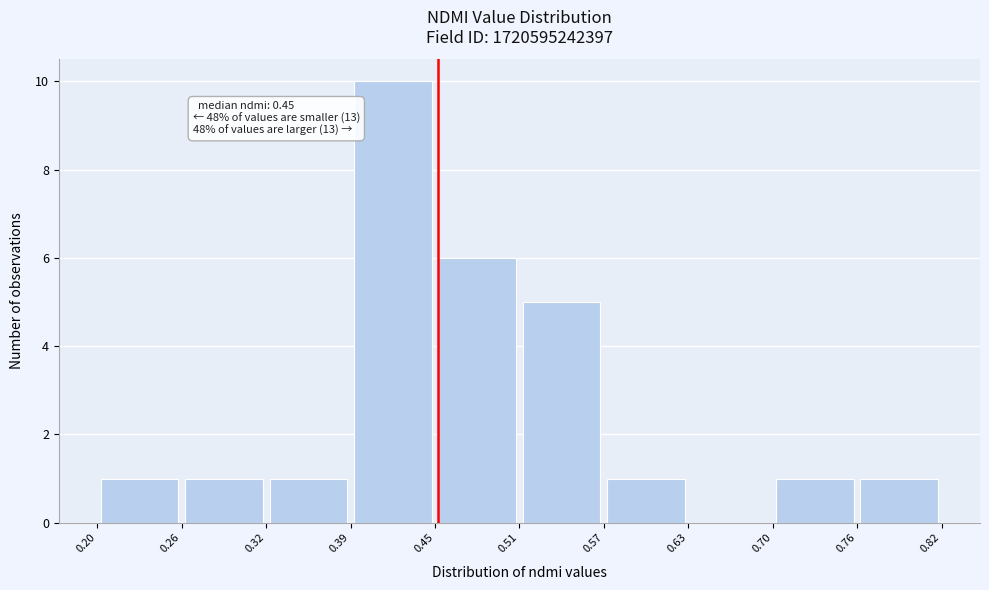

Which range on the x-axis has the tallest bar?

0.39 to 0.45